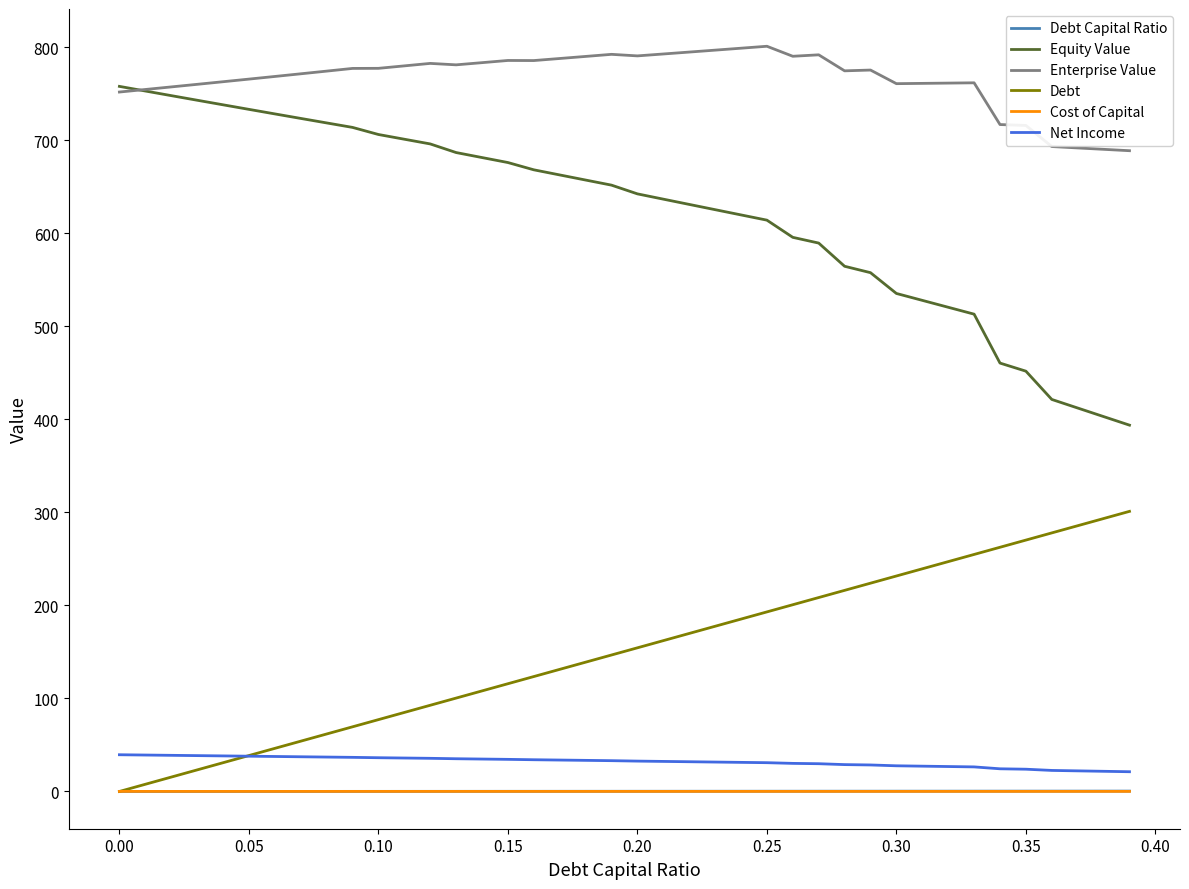

What is the maximum value for Net Income?

39.5